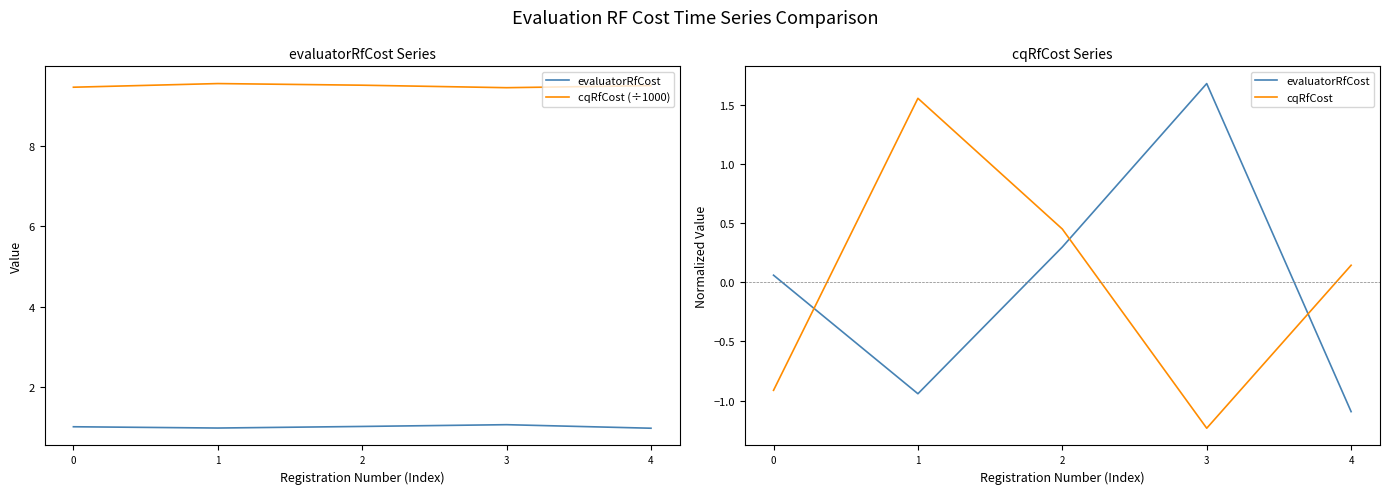

What is the difference between the highest and lowest values at 0?

10.4